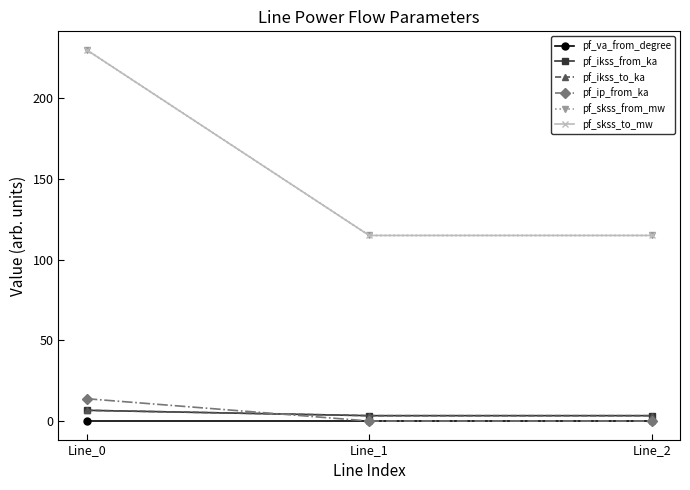

Does the chart have visible grid lines?

No